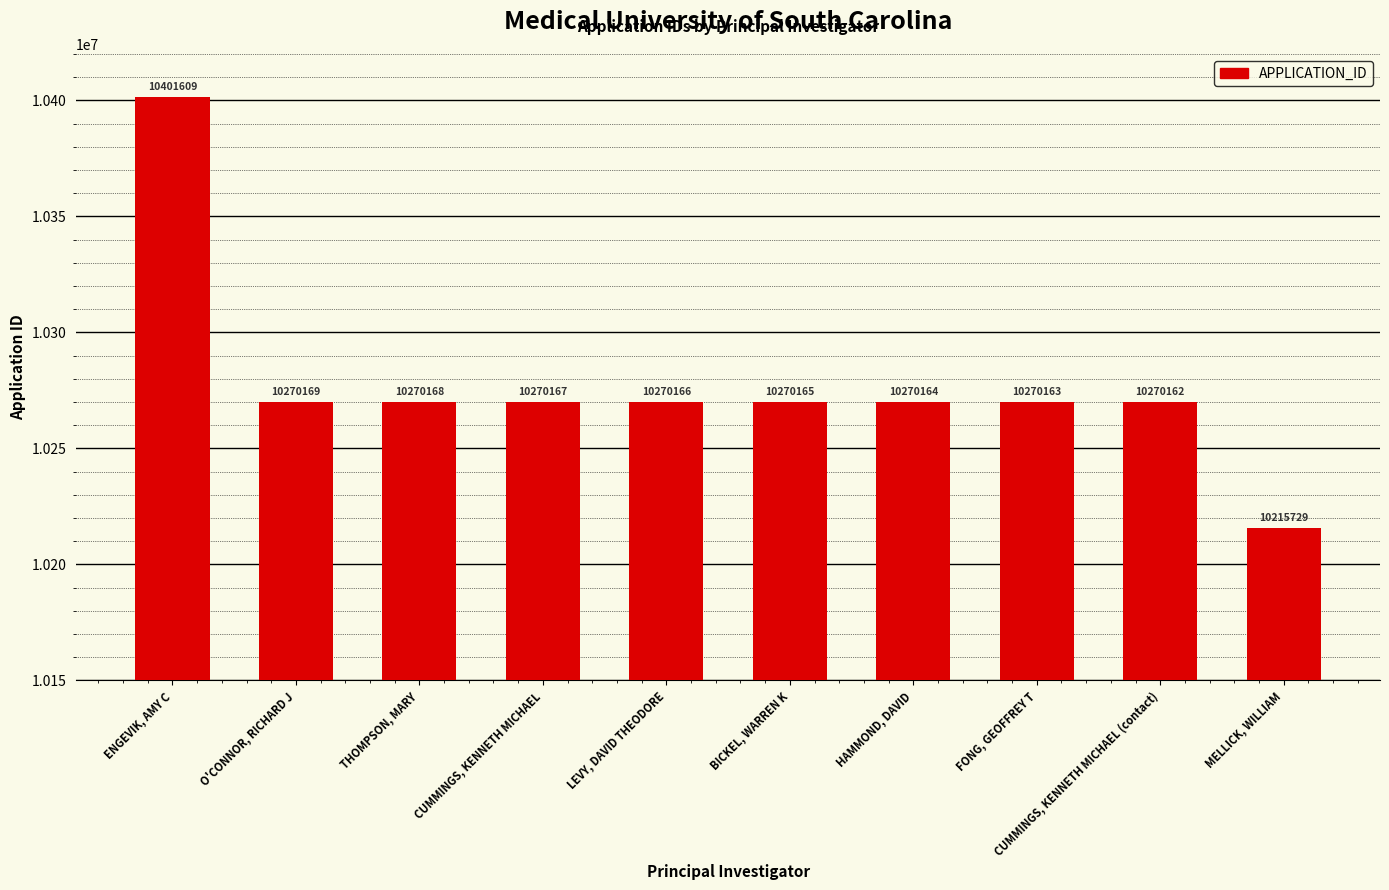

What is the sum of the values at O'CONNOR, RICHARD J and ENGEVIK, AMY C?

20671778